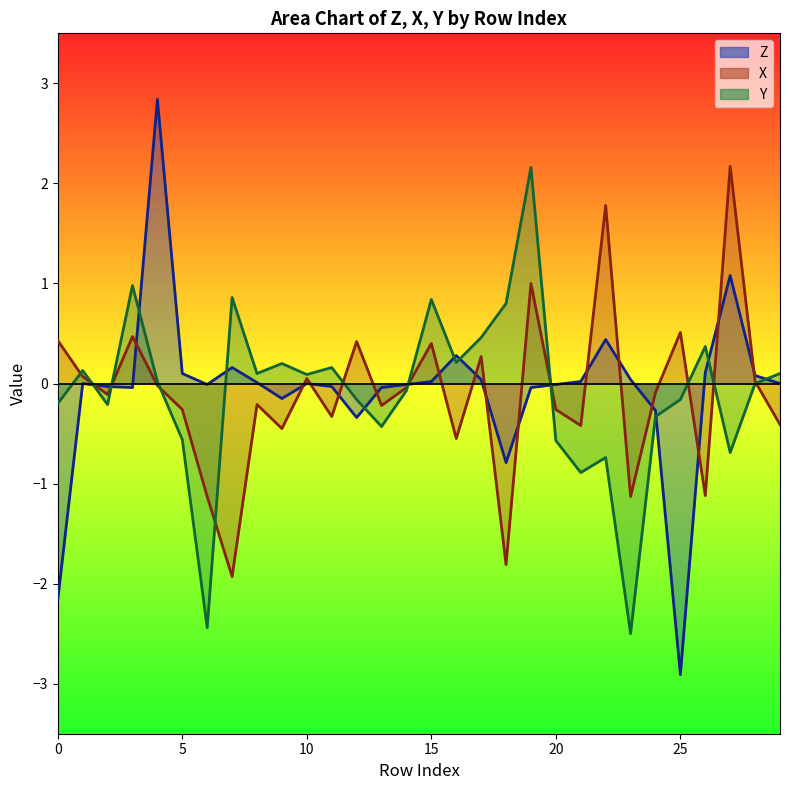

What are all the series names shown in the legend?

Z, X, Y